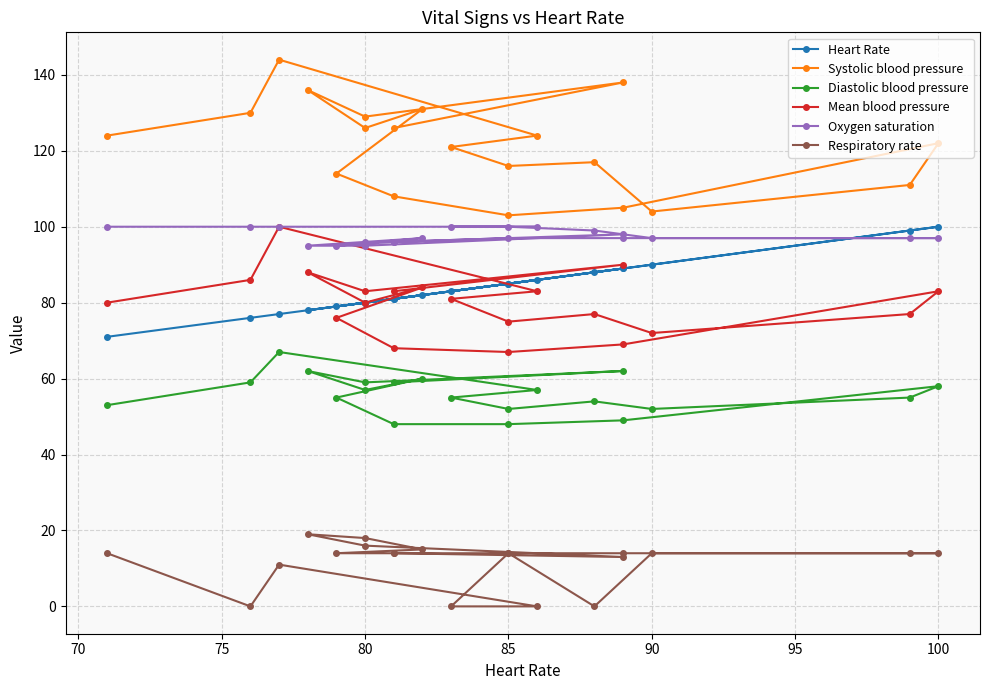

The value of Heart Rate at 18 is 30. True or false?

False